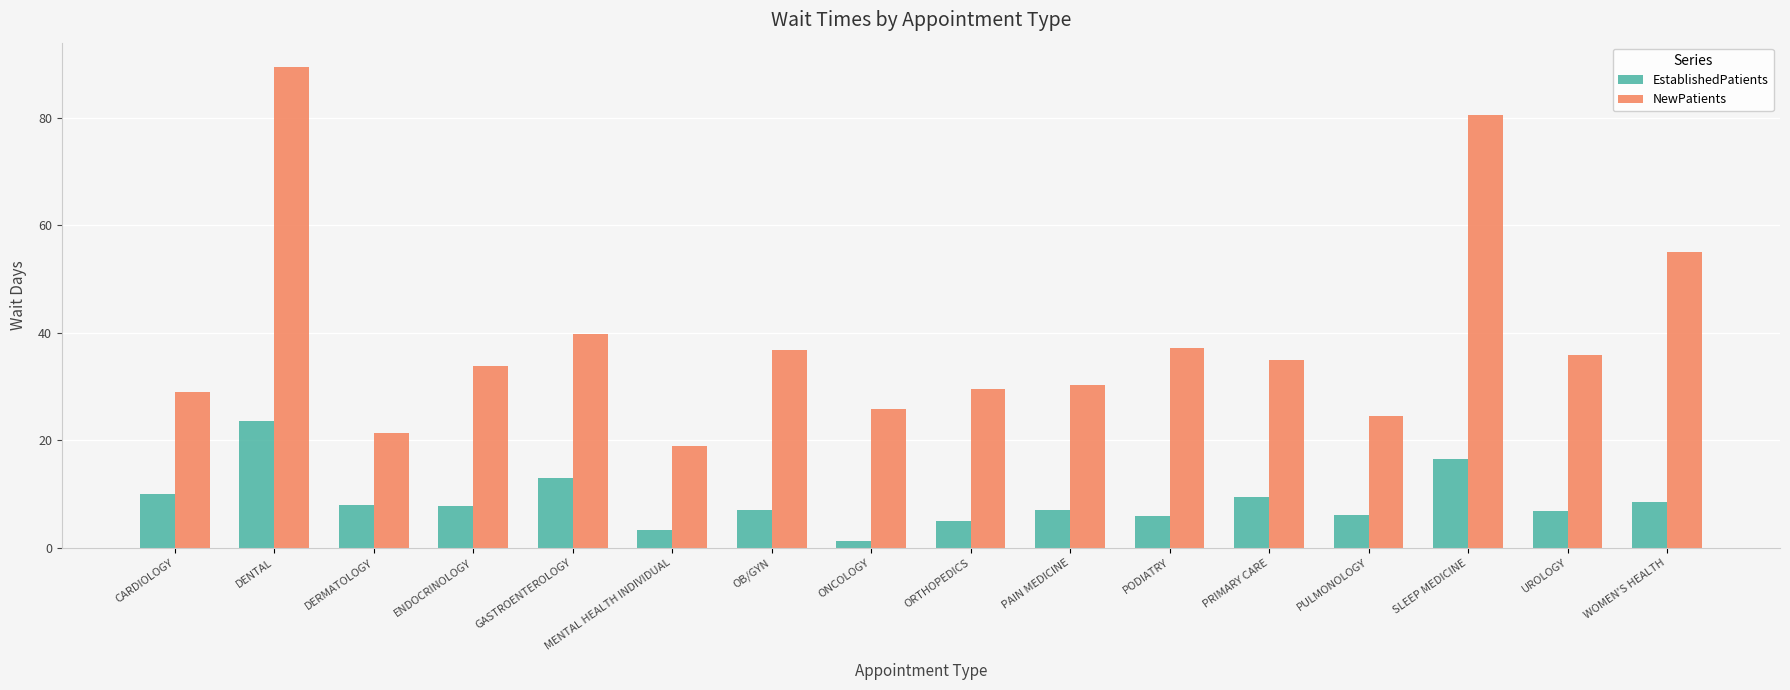

What is the sum of all EstablishedPatients values?

139.5